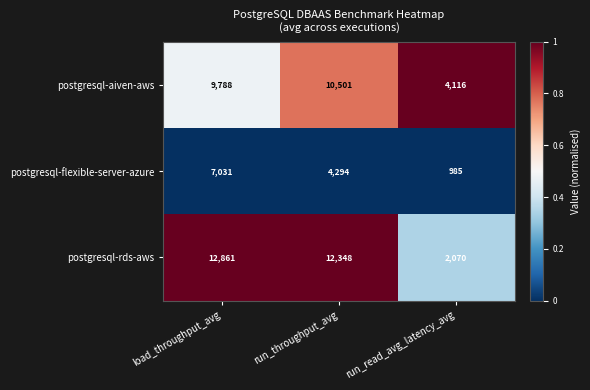

Which series has the largest total across all categories?

postgresql-rds-aws